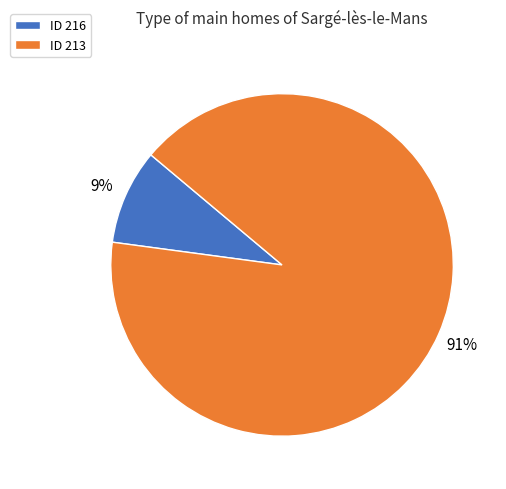

Is there any slice that represents more than half of the pie?

Yes